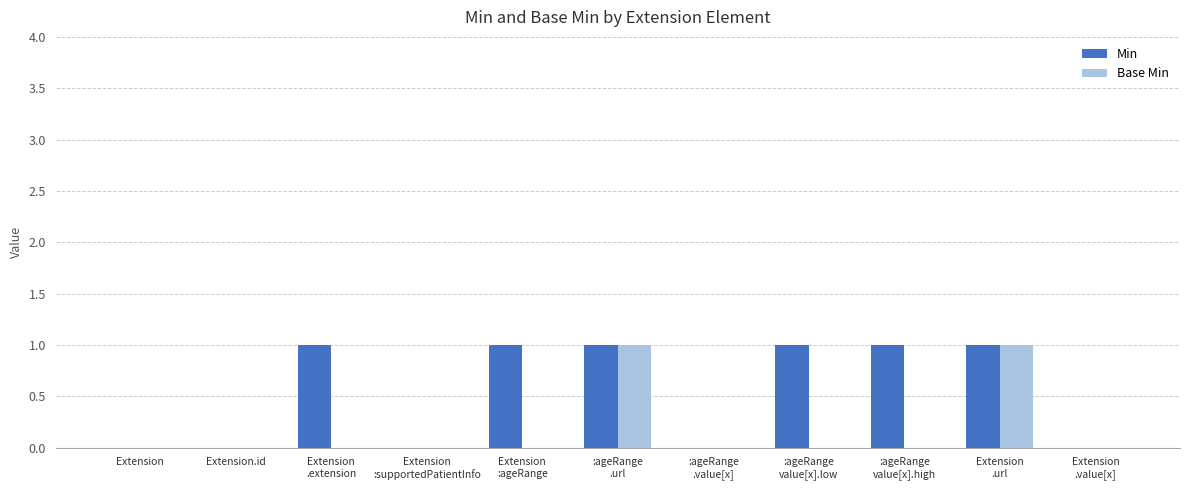

Which series has the largest total across all categories?

Min